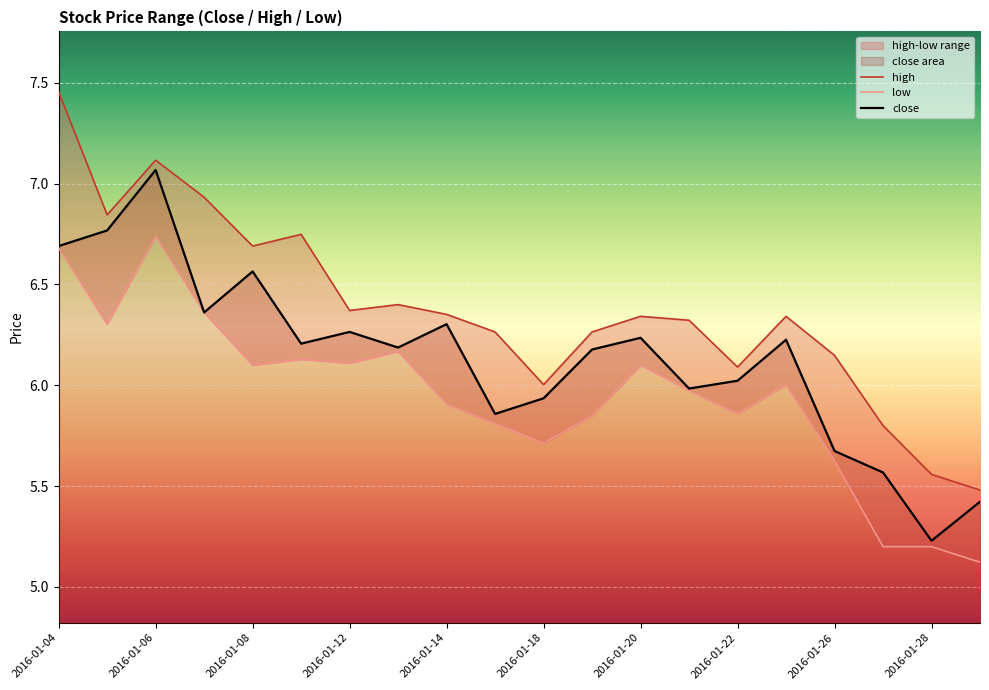

Reading left to right, transcribe all the data shown in this chart.

close: 6.7	6.8	7.1	6.4	6.6	6.2	6.3	6.2	6.3	5.9	5.9	6.2	6.2	6.0	6.0	6.2	5.7	5.6	5.2	5.4
high: 7.5	6.8	7.1	6.9	6.7	6.7	6.4	6.4	6.4	6.3	6.0	6.3	6.3	6.3	6.1	6.3	6.1	5.8	5.6	5.5
low: 6.7	6.3	6.7	6.4	6.1	6.1	6.1	6.2	5.9	5.8	5.7	5.8	6.1	6.0	5.9	6.0	5.6	5.2	5.2	5.1